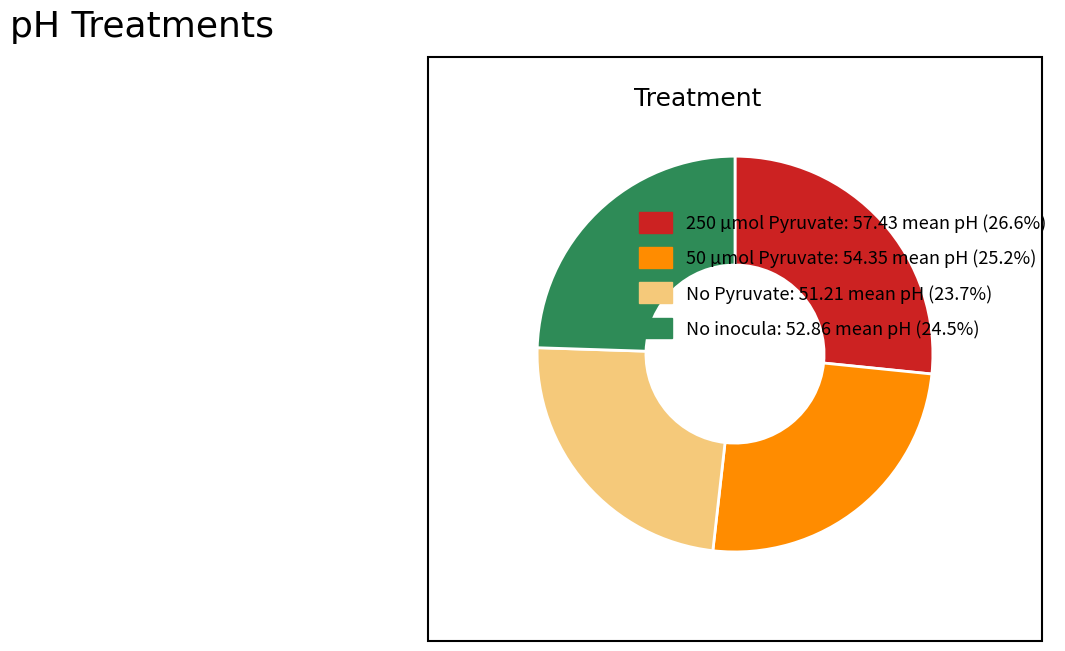

Is the sum of No Pyruvate: 51.21 mean pH (23.7%) and No inocula: 52.86 mean pH (24.5%) greater than half?

No